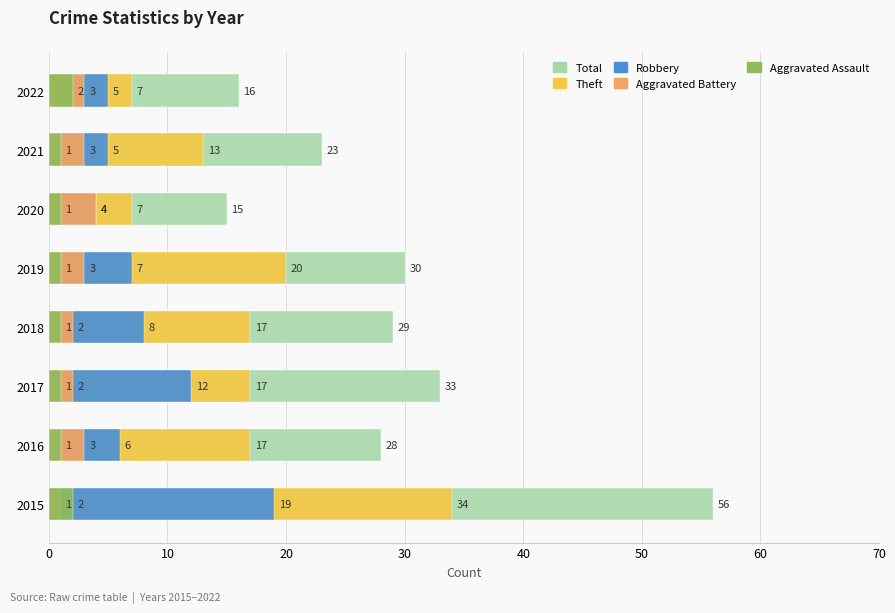

Reading left to right, what are all the values shown in this chart?

Aggravated Assault: 2015=2	2016=1	2017=1	2018=1	2019=1	2020=1	2021=1	2022=2
Aggravated Battery: 2015=1	2016=3	2017=2	2018=2	2019=3	2020=4	2021=3	2022=3
Robbery: 2015=19	2016=6	2017=12	2018=8	2019=7	2020=4	2021=5	2022=5
Theft: 2015=34	2016=17	2017=17	2018=17	2019=20	2020=7	2021=13	2022=7
Total: 2015=56	2016=28	2017=33	2018=29	2019=30	2020=15	2021=23	2022=16